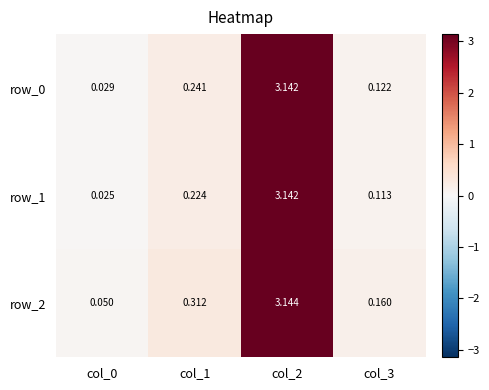

What value does the row_2 series have at col_2?

3.1